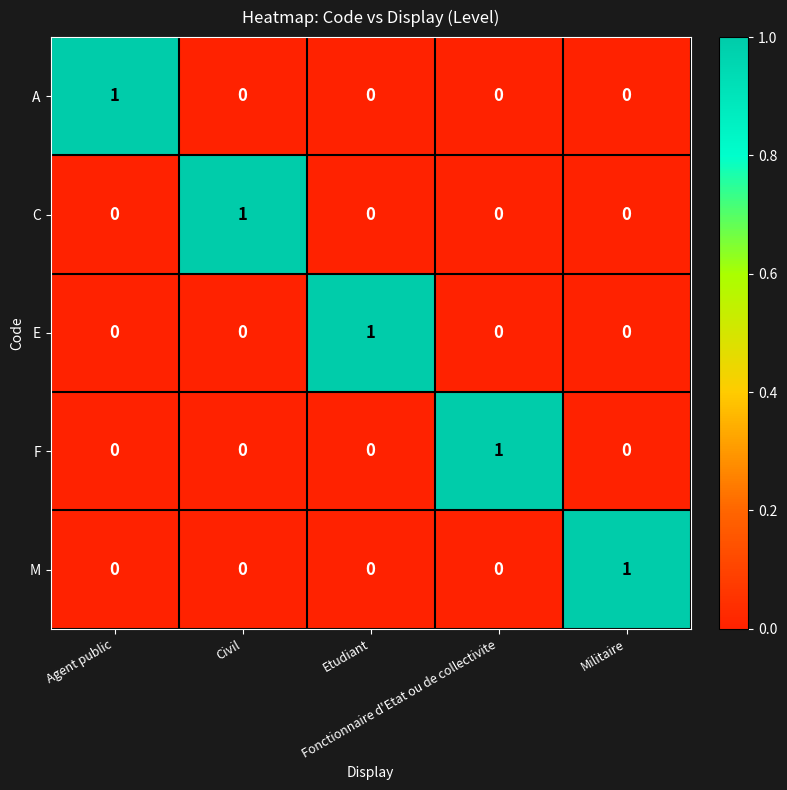

How many values in A are above zero?

1